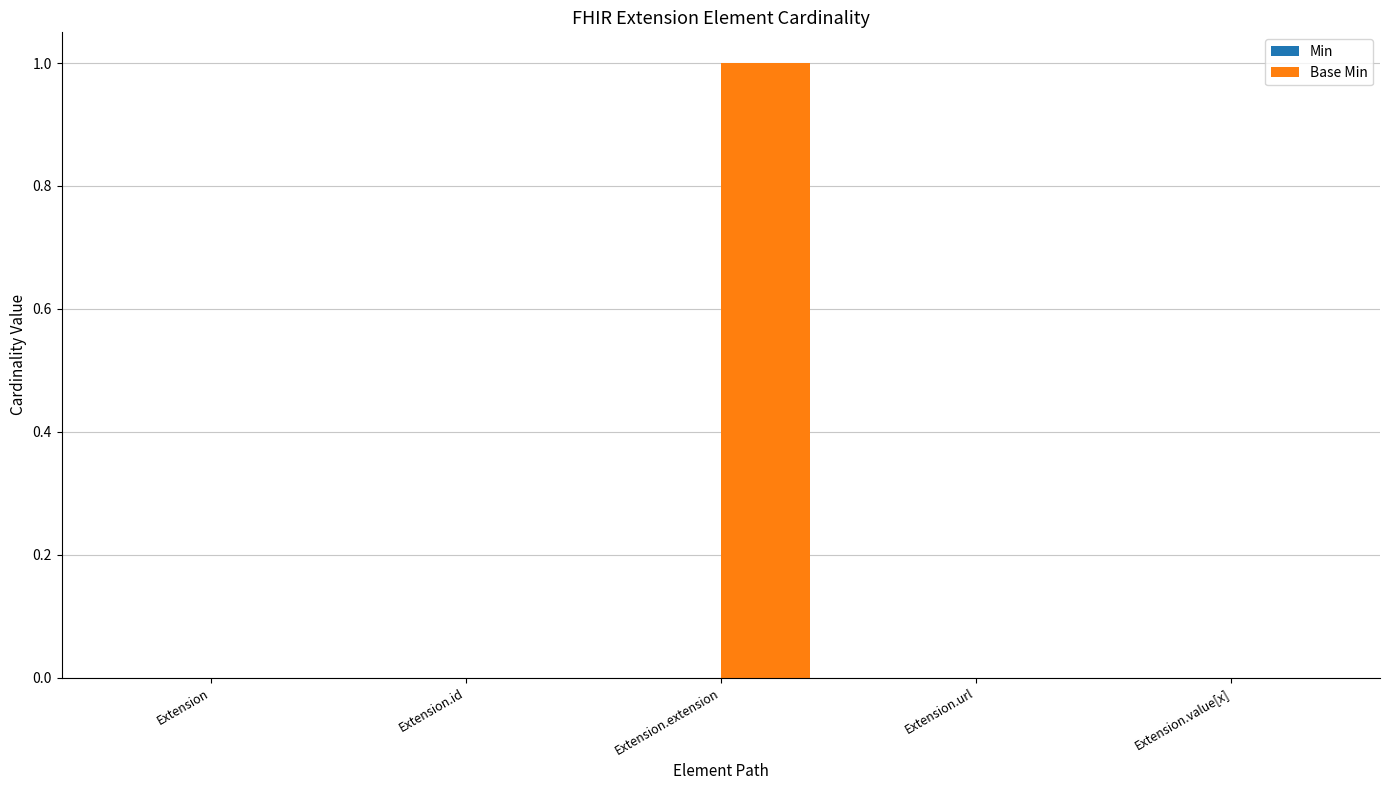

At which category does the chart reach its peak across all series?

Extension.extension